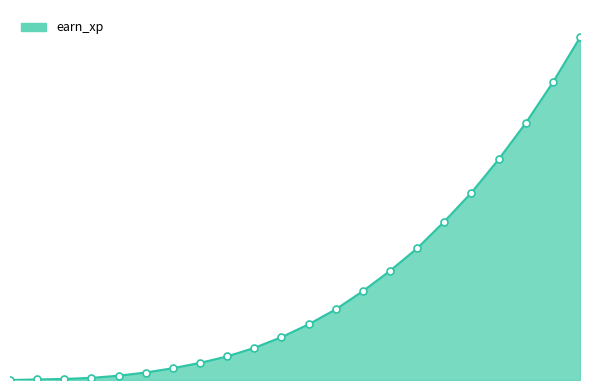

Does the chart have visible grid lines?

No